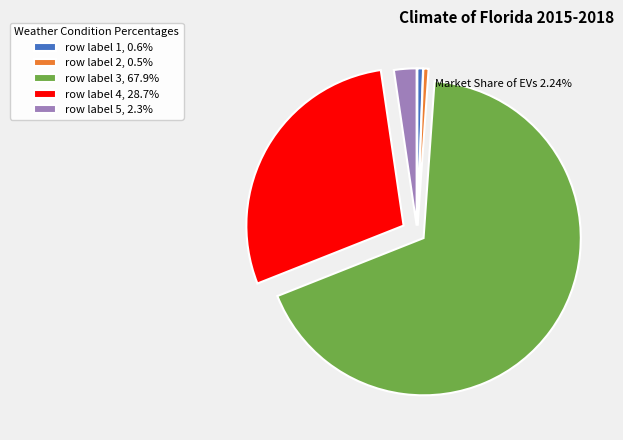

Do row label 3, 67.9% and row label 1, 0.6% together represent more than half of the pie?

Yes